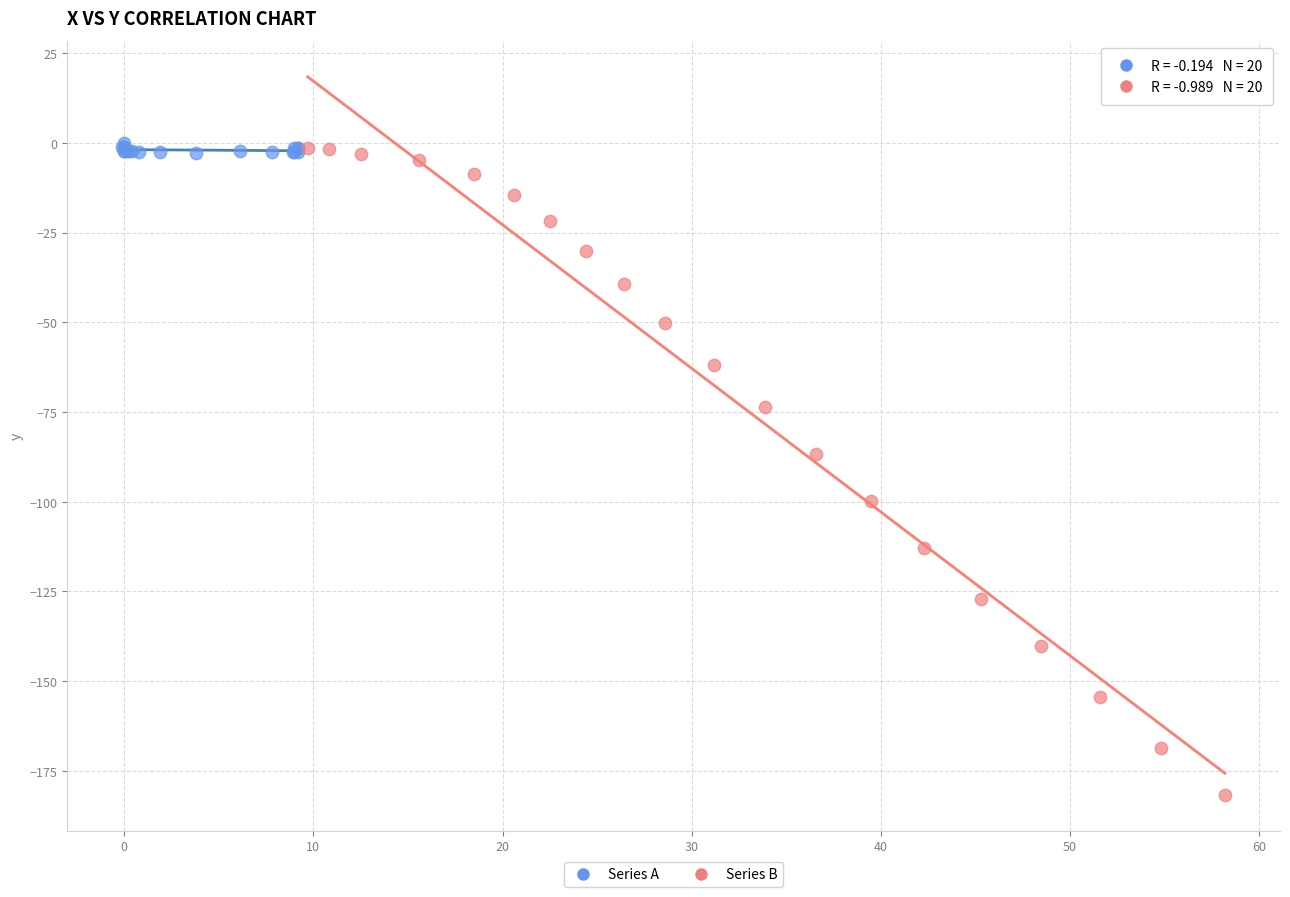

Which series has the largest Y range (max minus min)?

Series B